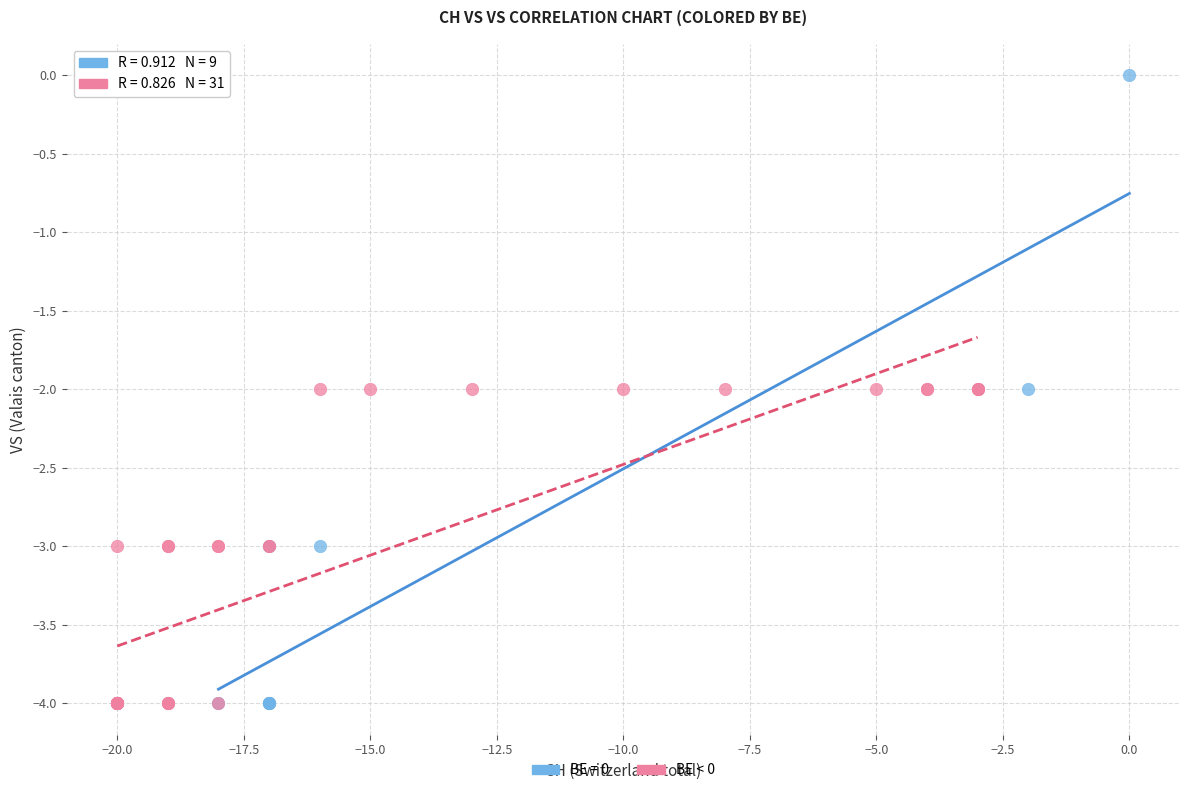

Which series reaches the maximum Y coordinate?

BE = 0